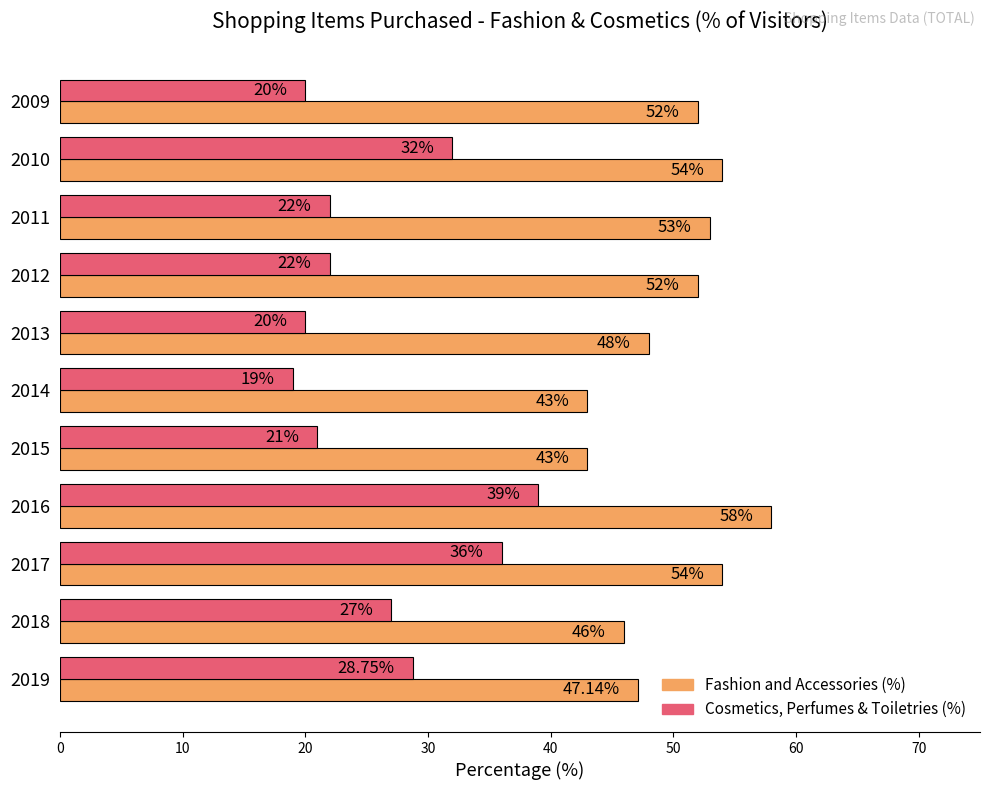

Between 2019 and 2018, which series saw the biggest shift?

Cosmetics, Perfumes & Toiletries (%)